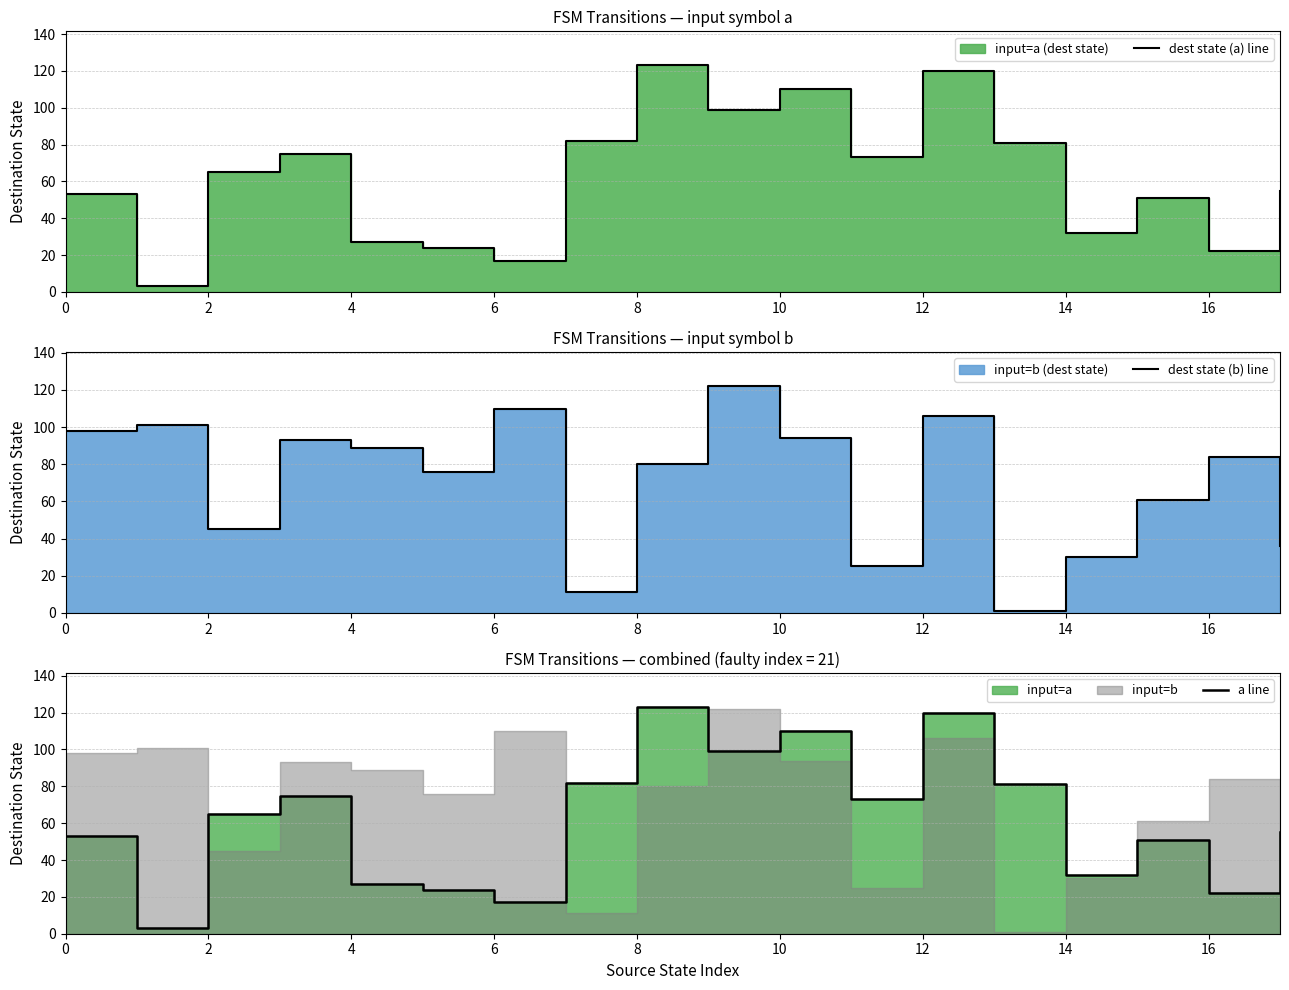

How many interior local peaks does the dest state (a) line series have?

5